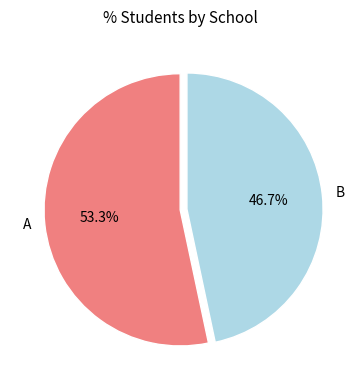

Which slice is the largest?

A